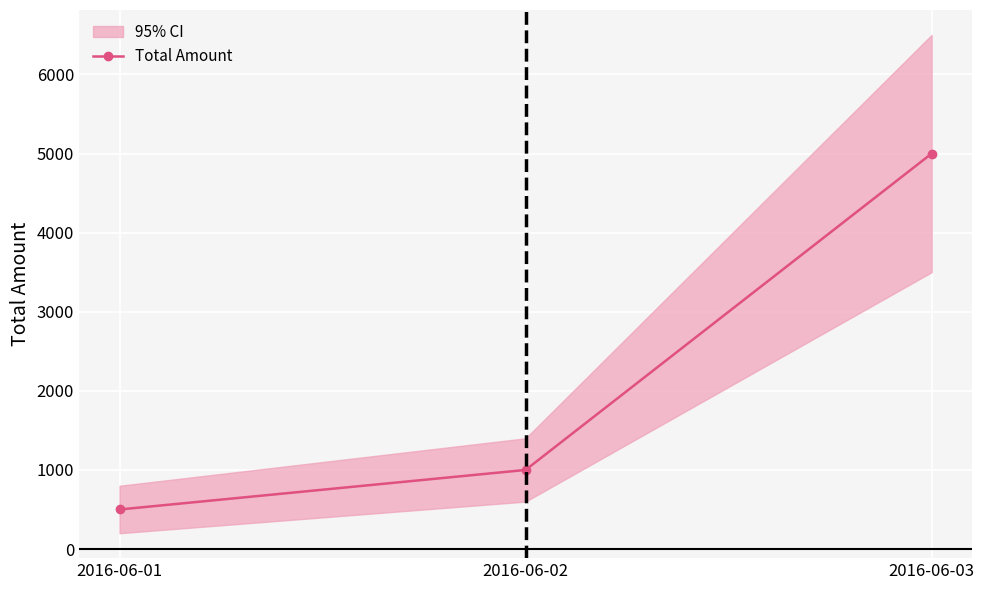

What is the greatest value displayed?

5000